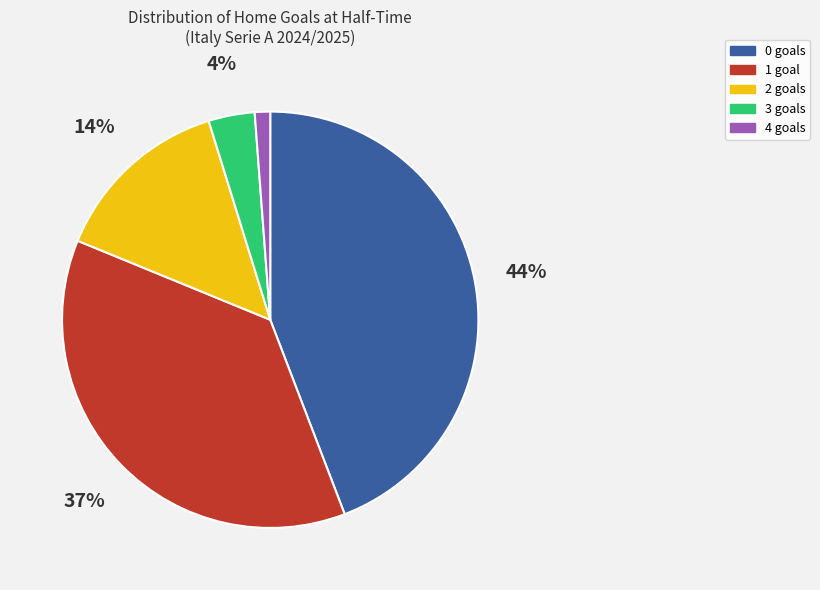

How many segments does this pie chart have?

5